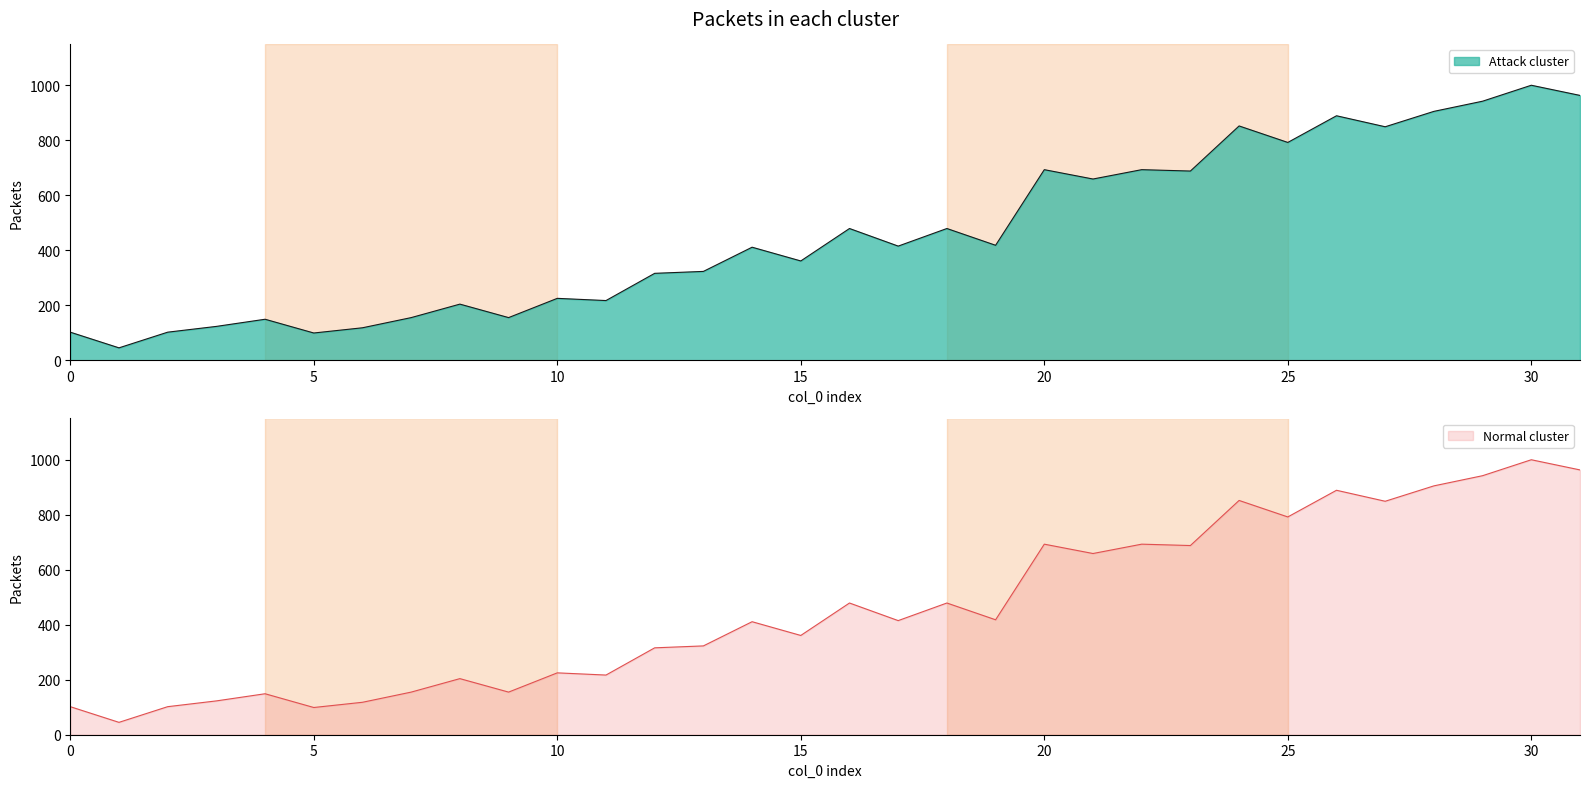

How many interior local valleys (lower than both neighbors) does the data have?

11